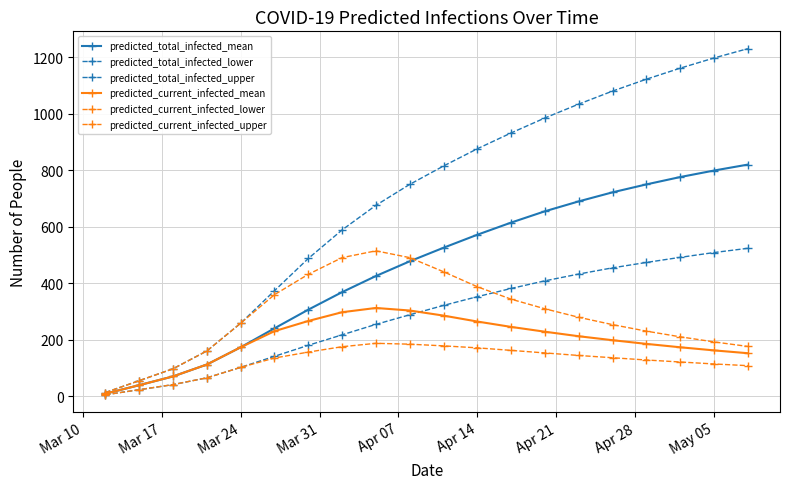

Does the chart have visible grid lines?

Yes